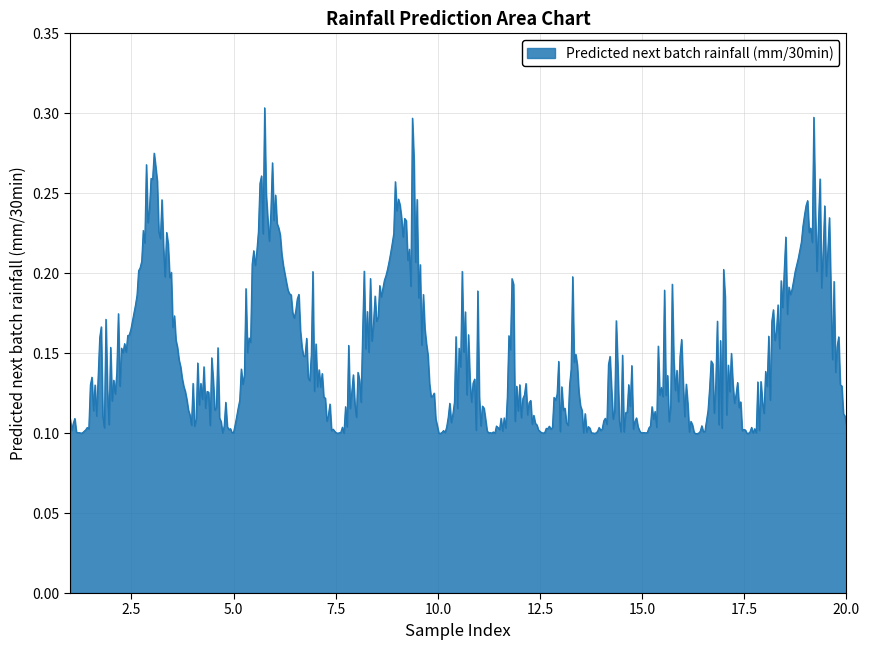

How many categories are shown in the chart?

500